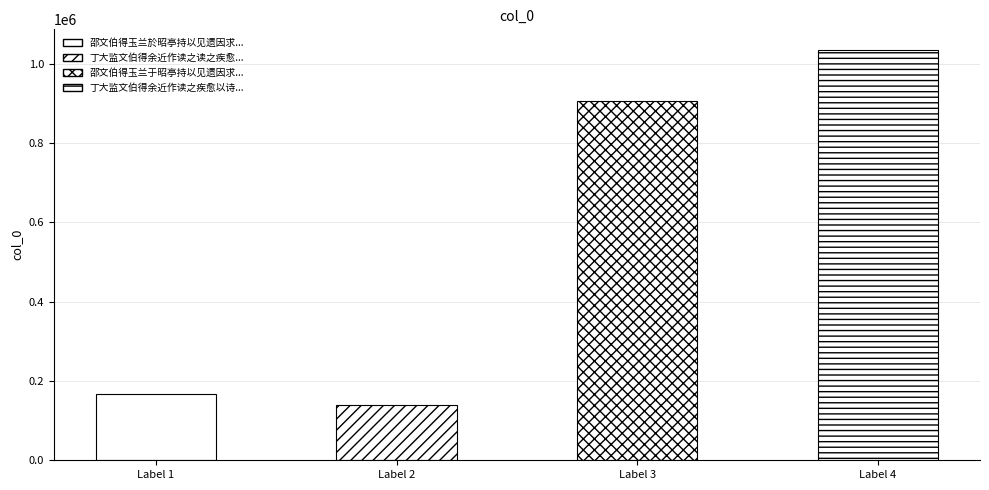

Read the value at 邵文伯得玉兰于昭亭持以见遗因求诗为作长句, to the nearest 100.

906300